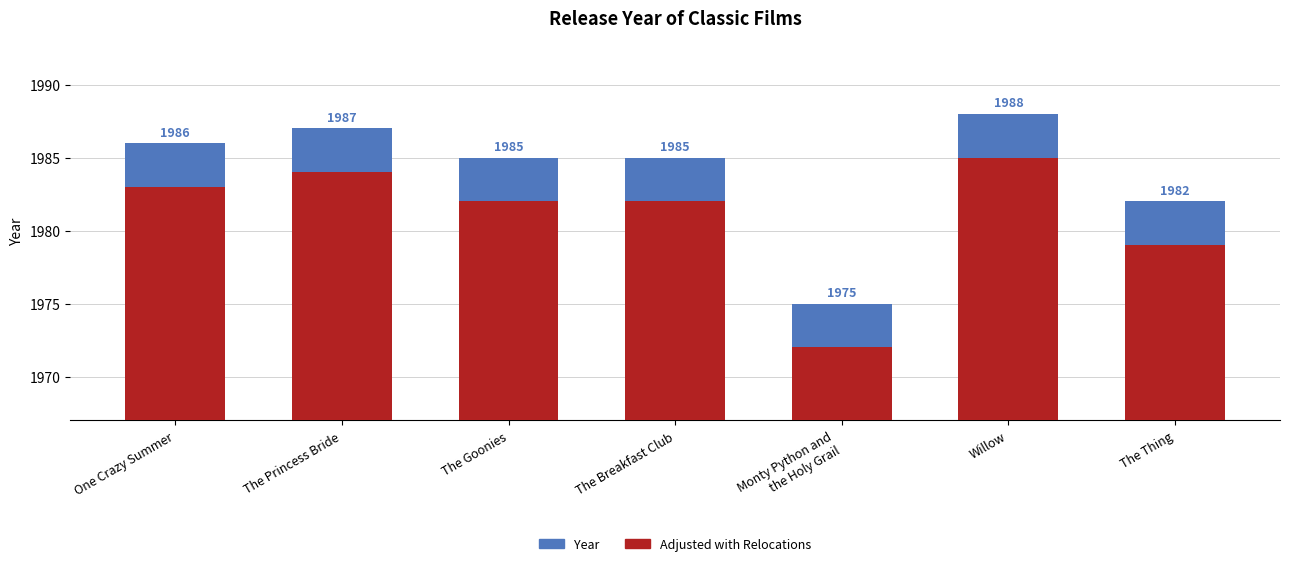

What is the sum of all Year values?

13888